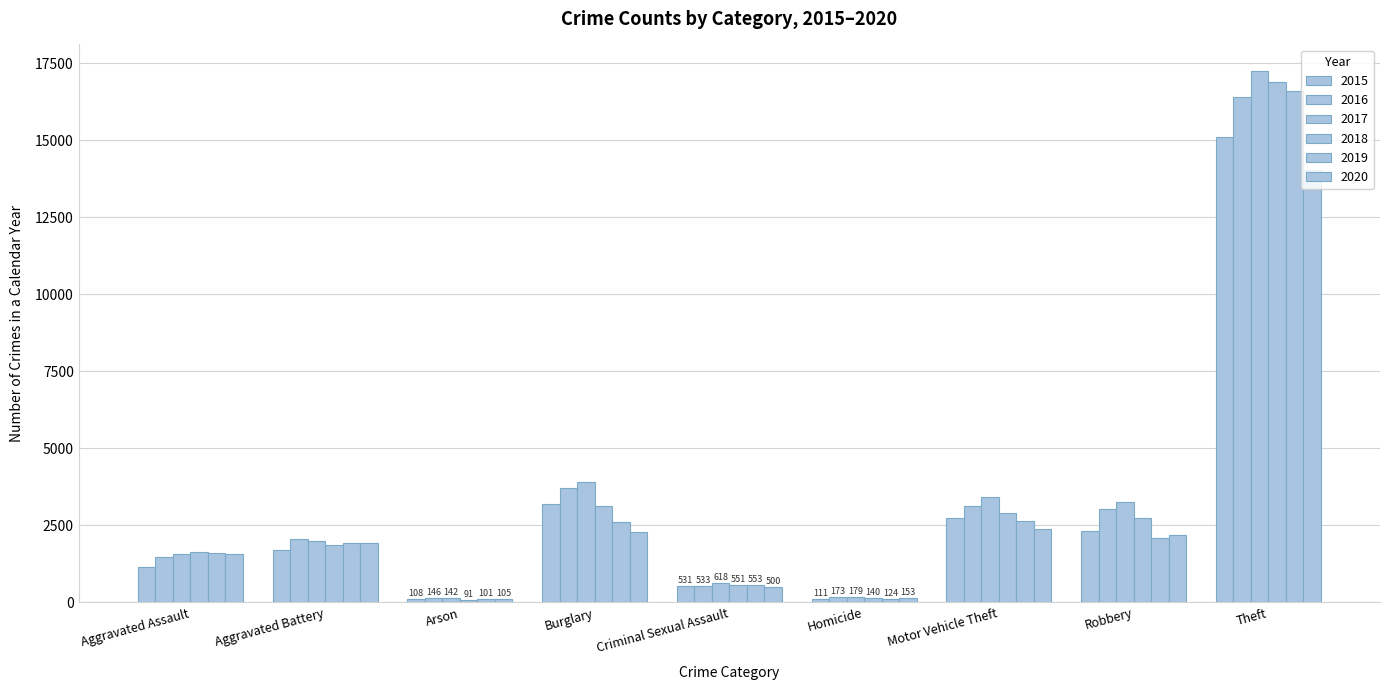

Reading left to right, what are all the values shown in this chart?

2015: 1138	1711	108	3194	531	111	2725	2327	15098
2016: 1470	2071	146	3701	533	173	3142	3043	16405
2017: 1577	2001	142	3893	618	179	3424	3243	17252
2018: 1622	1851	91	3117	551	140	2902	2754	16909
2019: 1612	1941	101	2606	553	124	2638	2082	16598
2020: 1567	1935	105	2296	500	153	2380	2189	14027